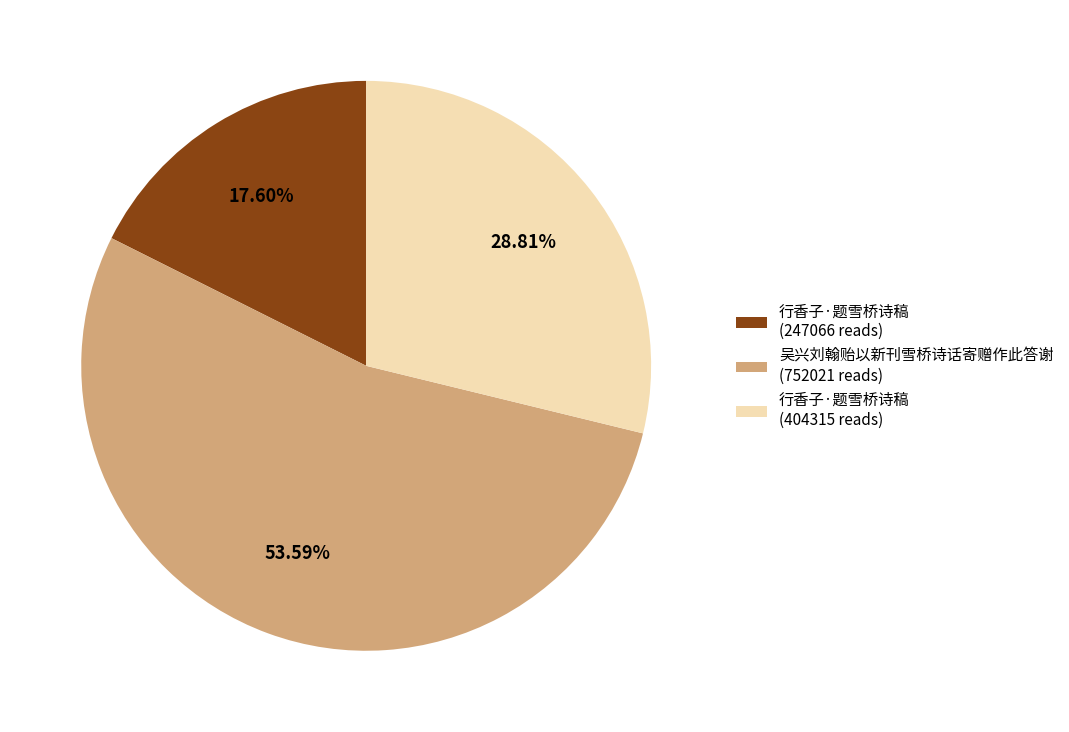

Is there a majority slice in this chart?

Yes